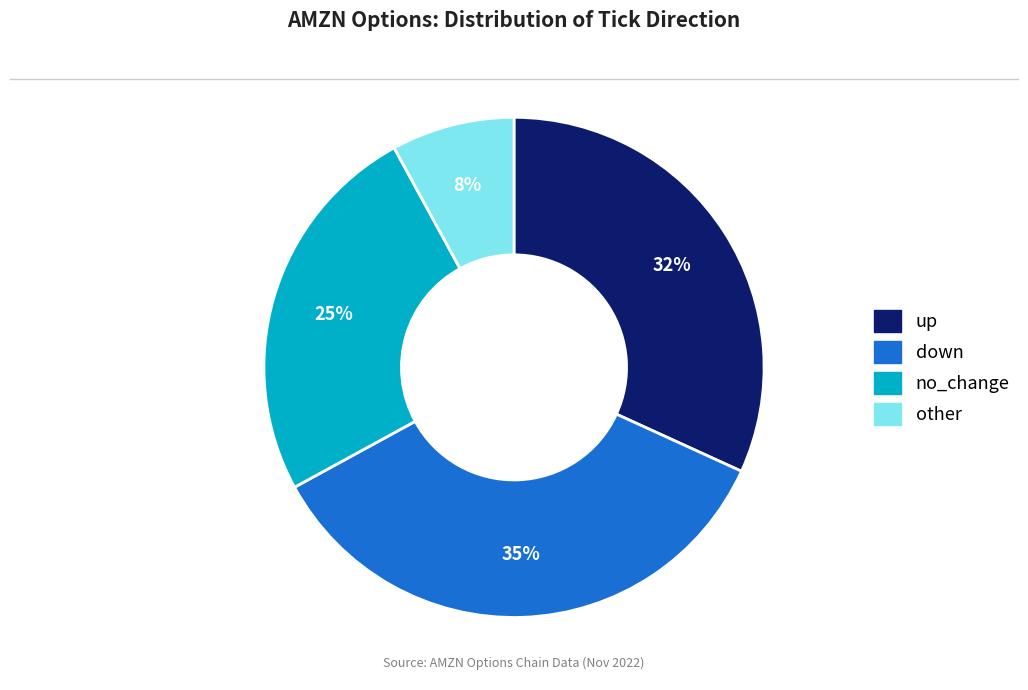

Combined, do up and no_change account for over 50%?

Yes